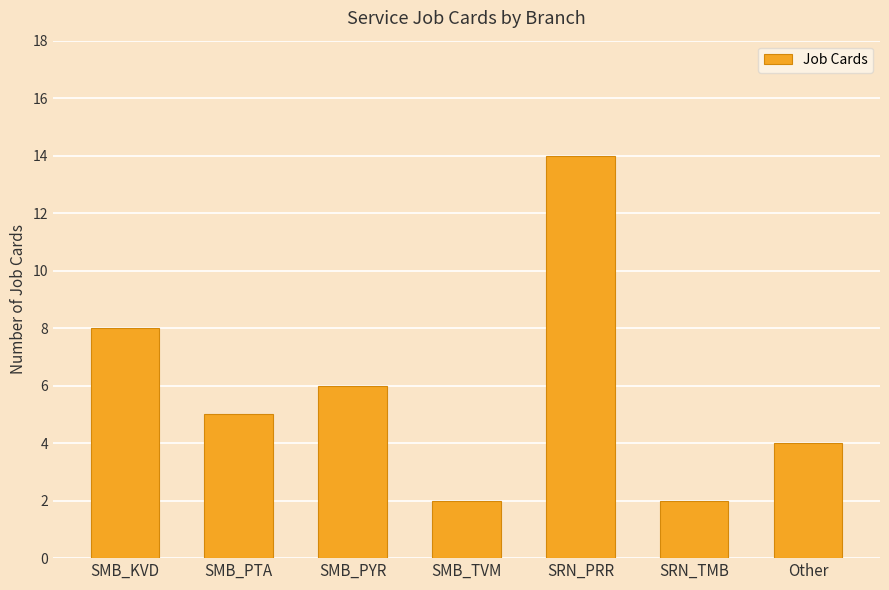

Is it true that the value at SRN_TMB is 1?

False